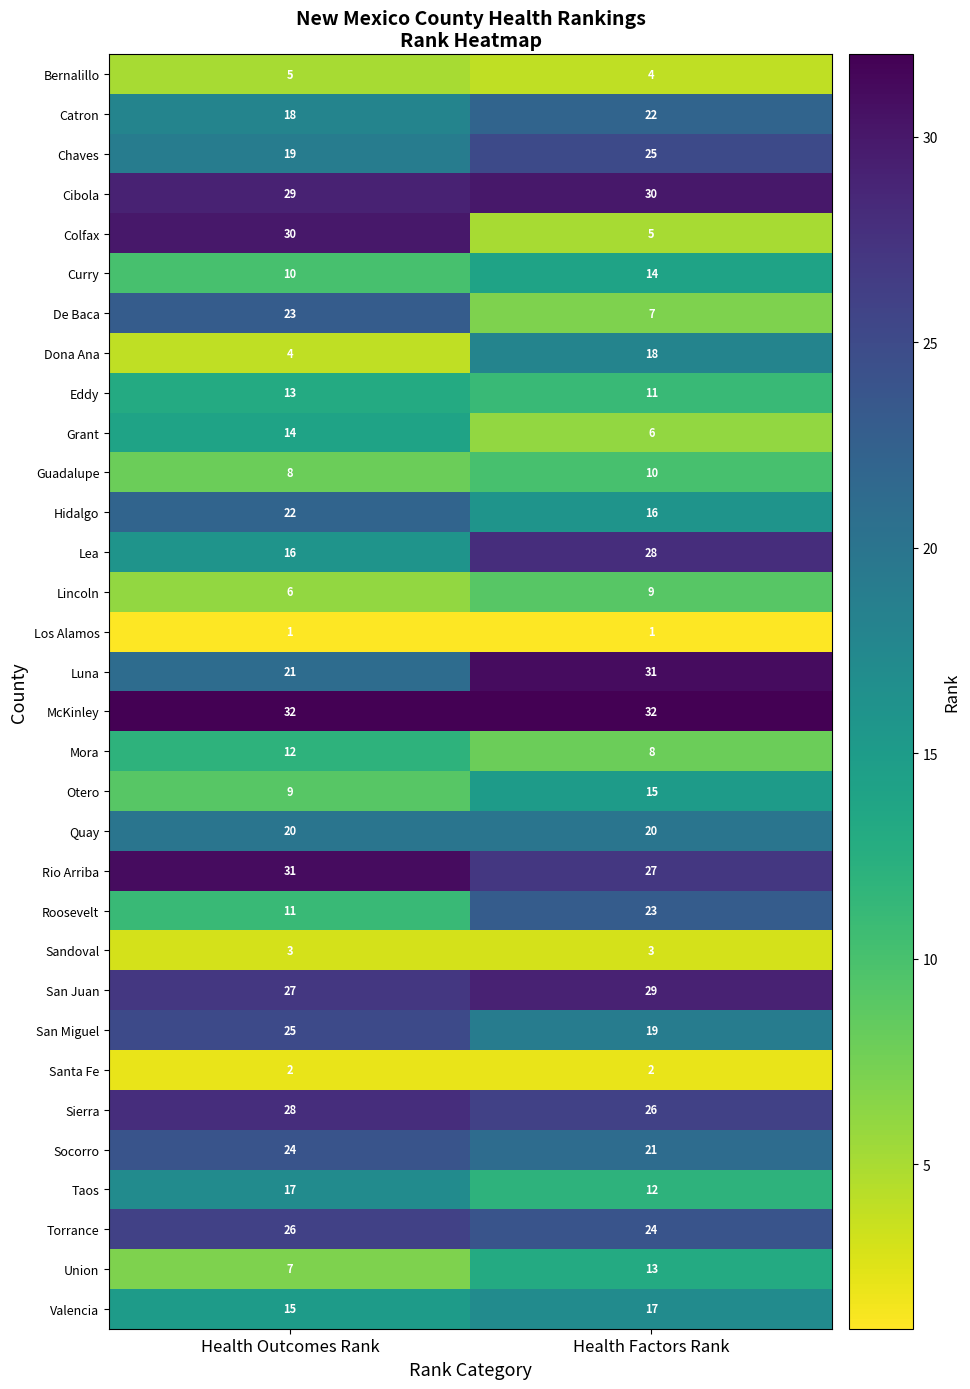

What is the total value across all series at Health Factors Rank?

528